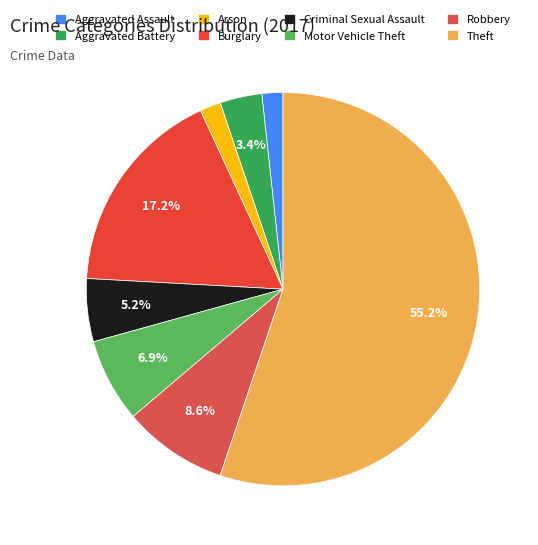

Approximately how many times larger is the value at Theft compared to Criminal Sexual Assault?

10.7